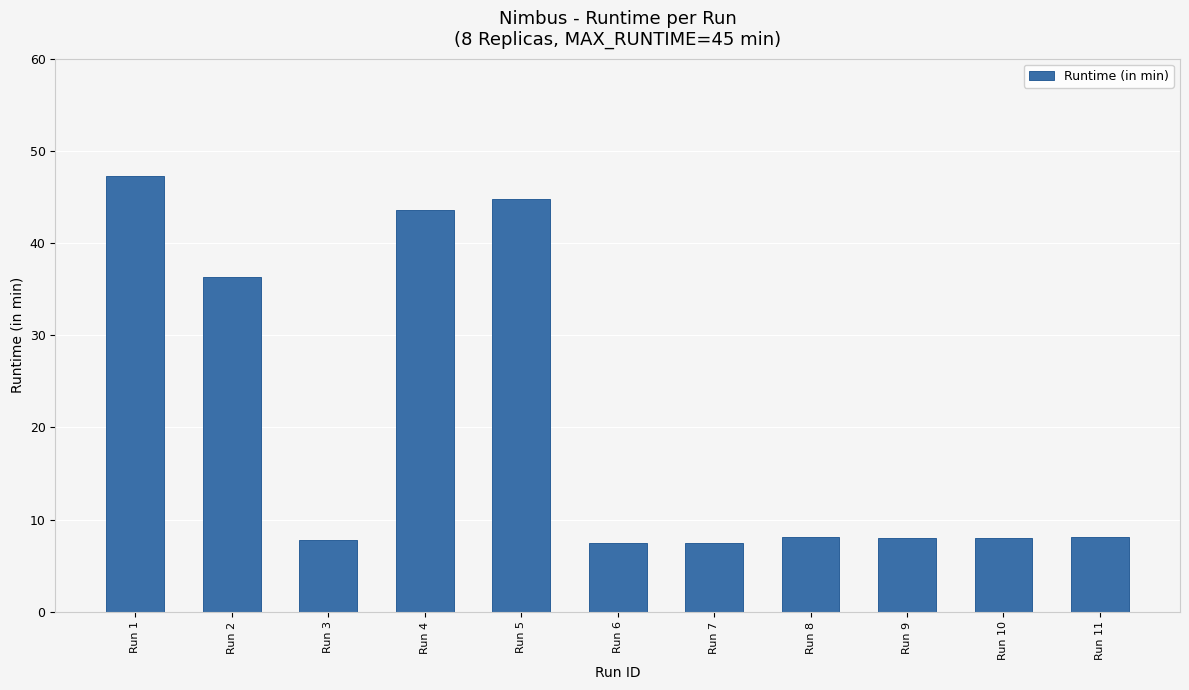

What is the average value?

20.6